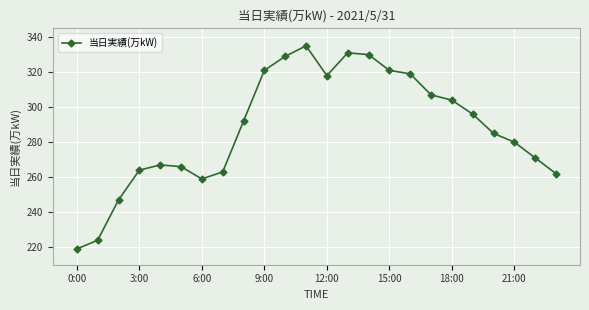

How many values are below 292?

12